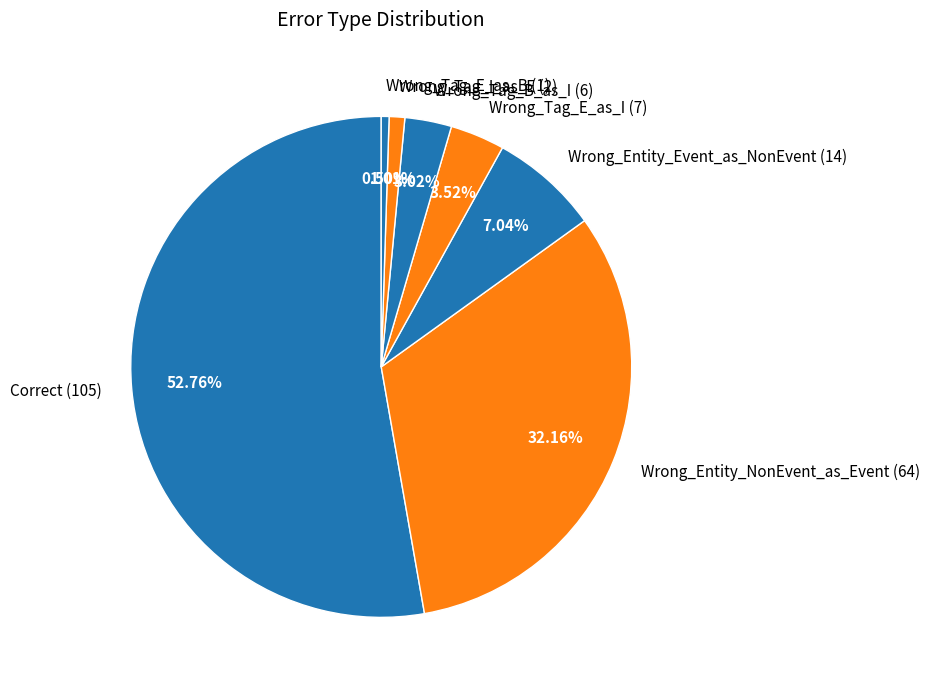

True or false: Correct accounts for 53% of the total.

True